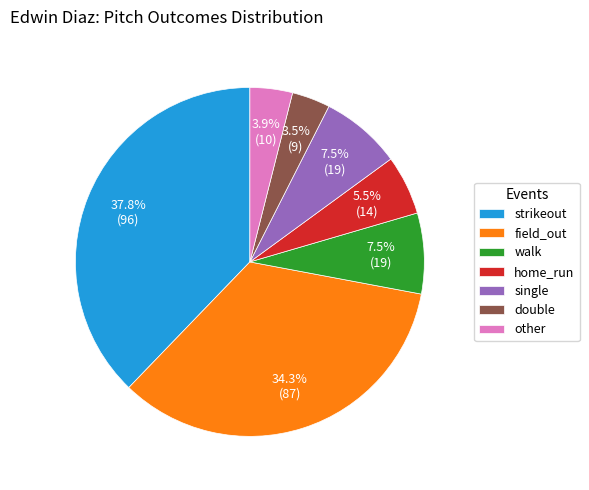

Does home_run account for over 50% of the chart?

No